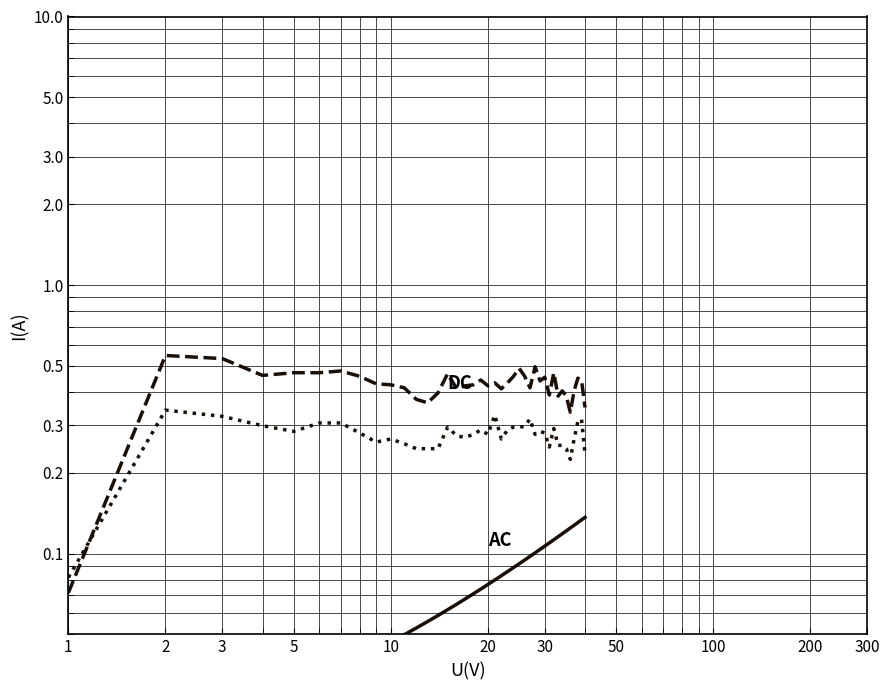

Does the chart display data point markers on the line(s)?

No